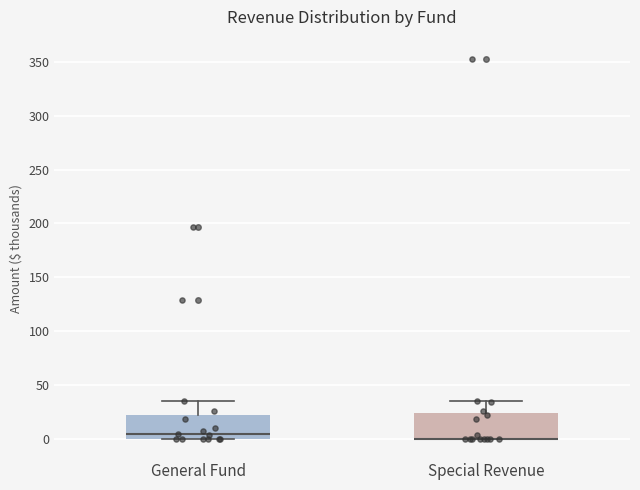

Where does the upper whisker of the box for General Fund end on the y-axis? The values are not printed on the chart, so give them approximately, as read against the axis.

35